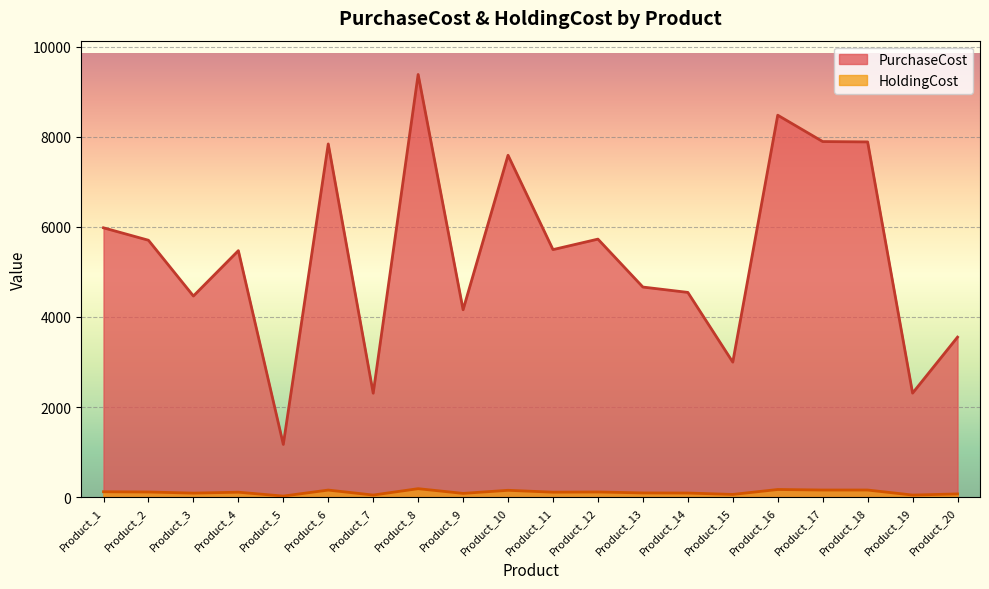

True or false: HoldingCost and PurchaseCost intersect in this chart.

False